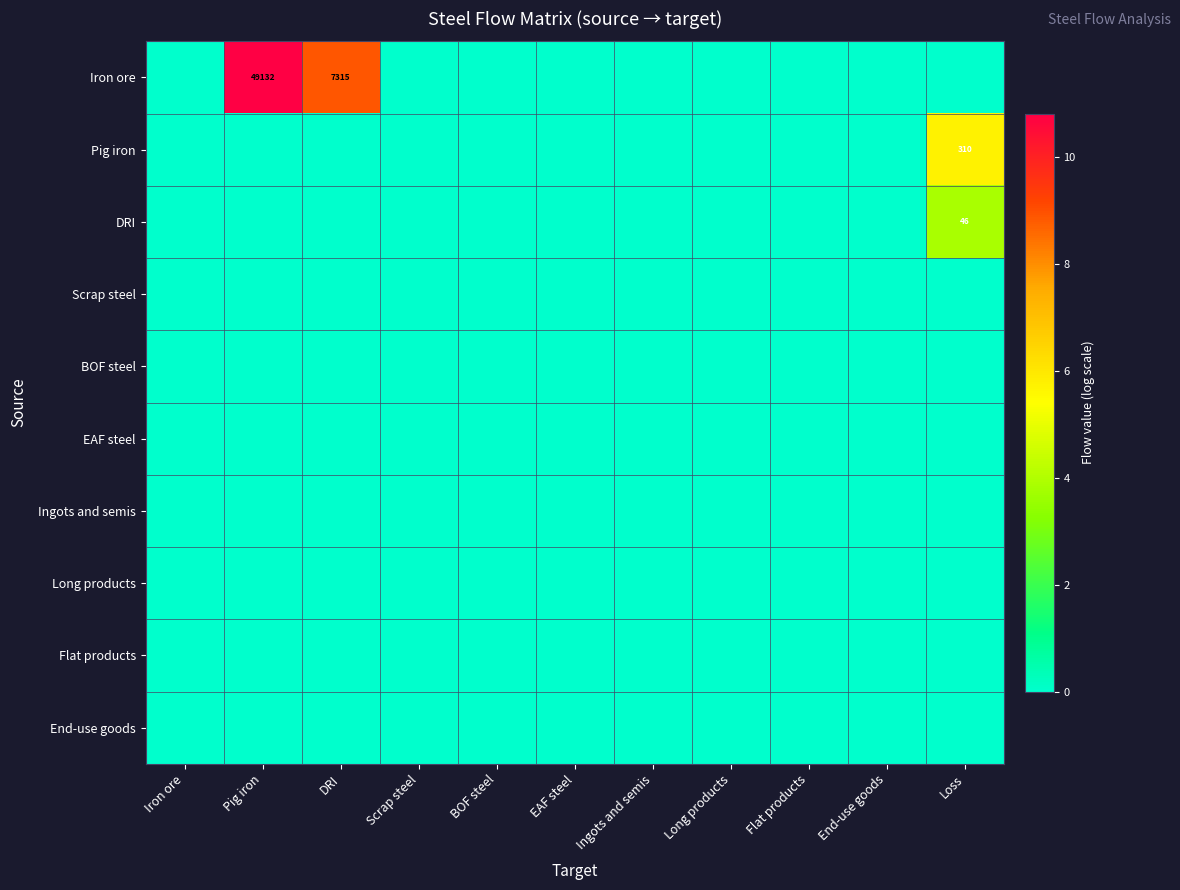

What is the difference between the highest and lowest values at DRI?

8.9